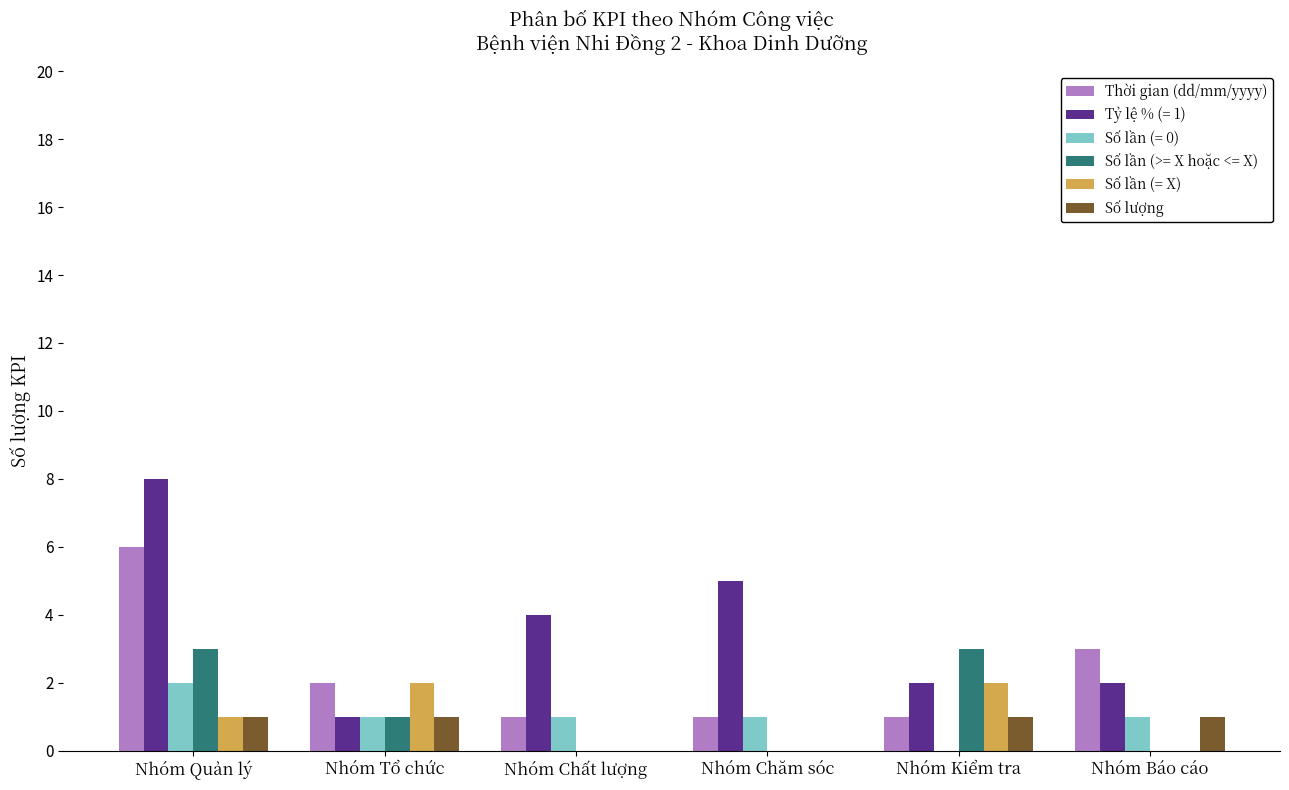

What is the sum of the Số lần (= X) values at Nhóm Kiểm tra and Nhóm Quản lý?

3